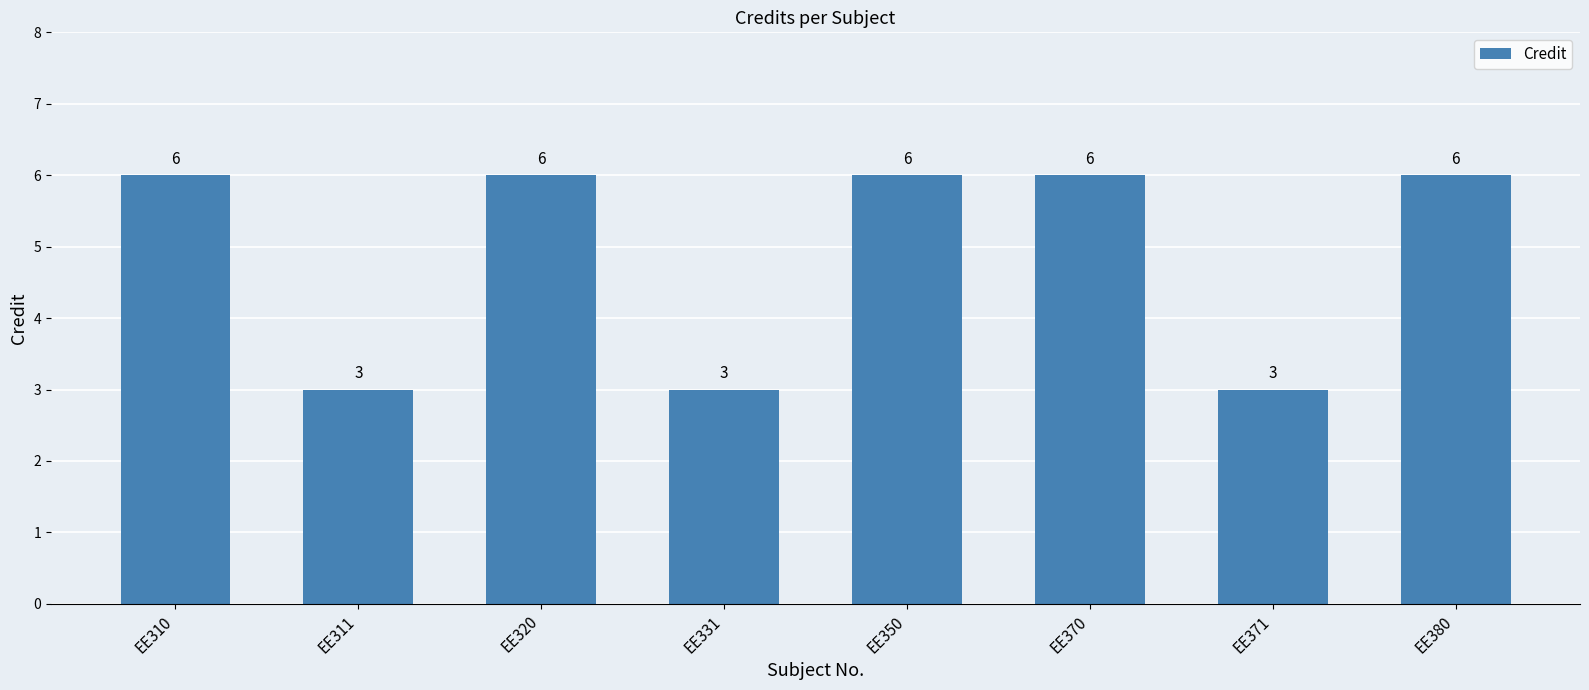

What is the ratio of the value at EE380 to the value at EE371?

2.0